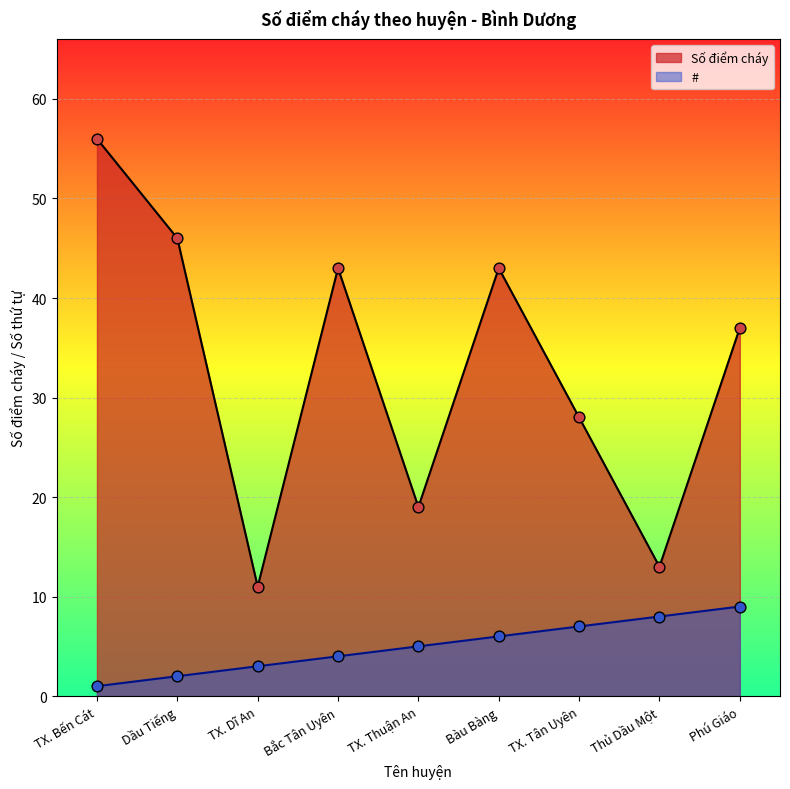

At how many categories does at least one series exceed 10?

9